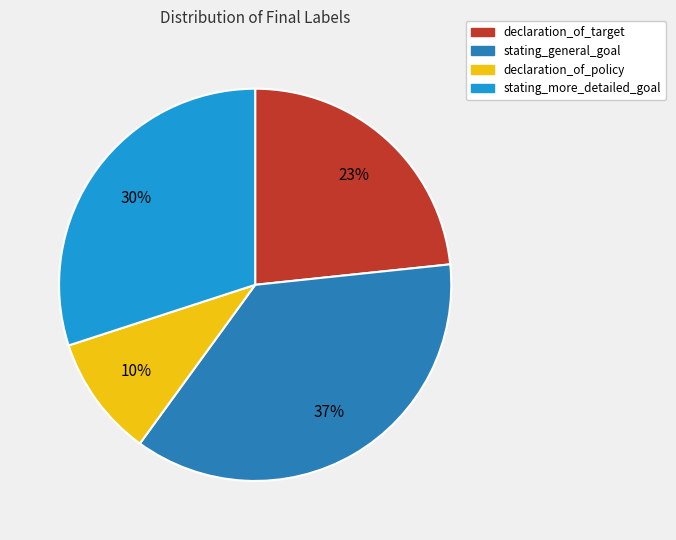

To the nearest percent, what is the difference between the stating_more_detailed_goal and declaration_of_target slice percentages?

7%